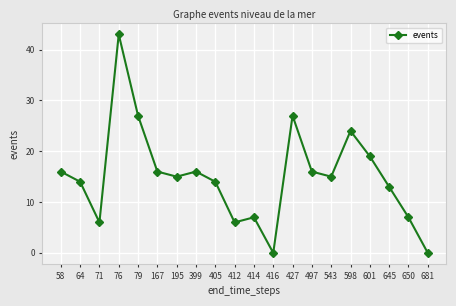

What is the sum of the values at 681 and 601?

19